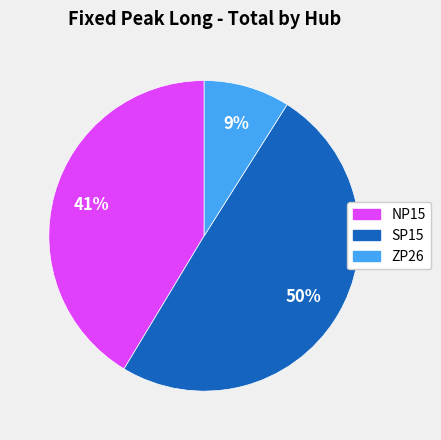

To the nearest percent, what portion does NP15 represent?

41%